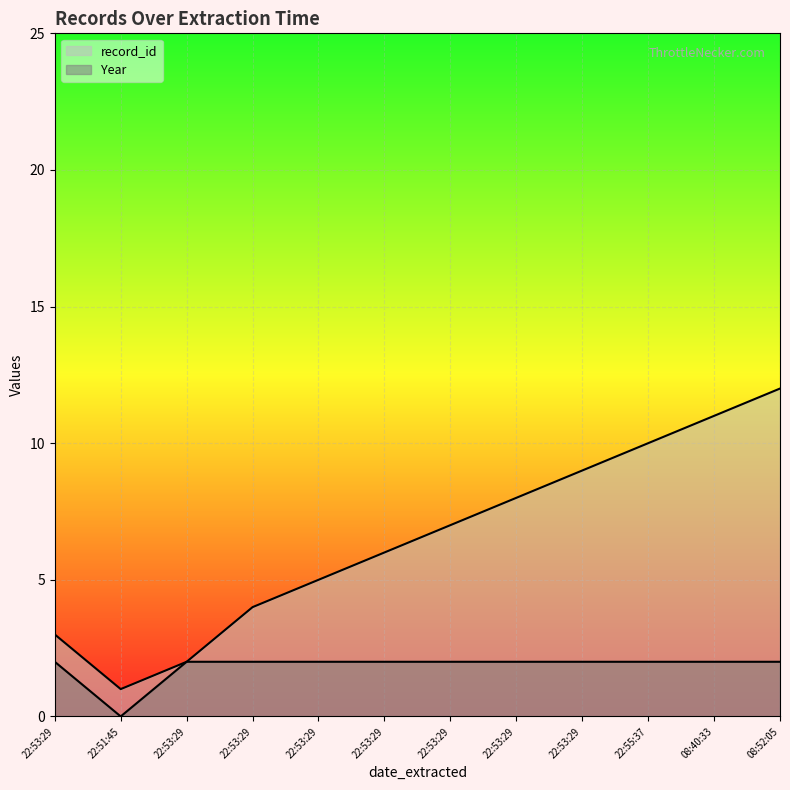

Reading left to right, extract all data points from this chart.

record_id: 3	1	2	4	5	6	7	8	9	10	11	12
Year: 2	0	2	2	2	2	2	2	2	2	2	2